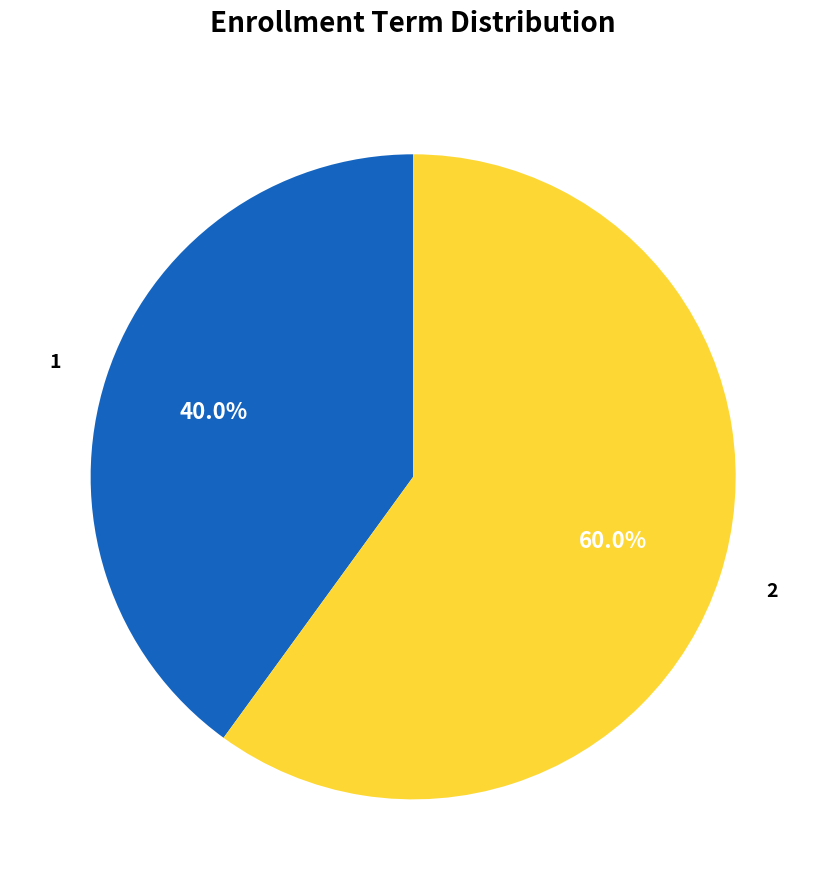

What is the largest slice in the pie chart?

2